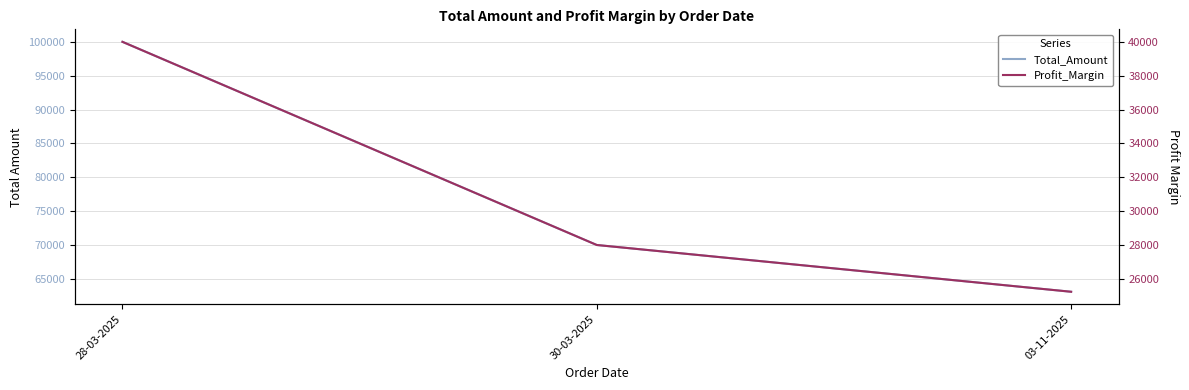

The value of Total_Amount at 28-03-2025 is 100000. True or false?

True